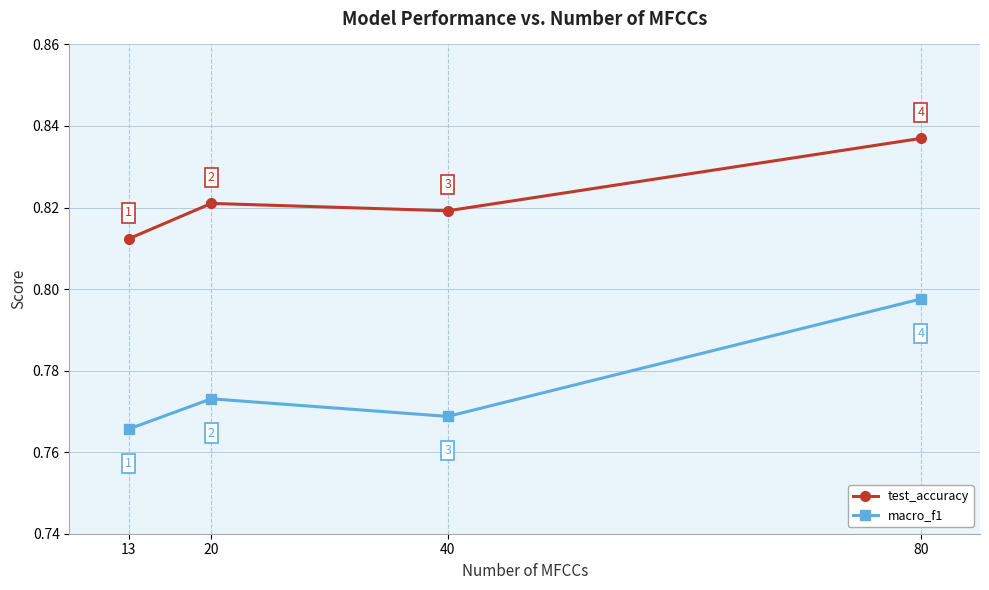

Count the macro_f1 values in the range 0 to 1.

4